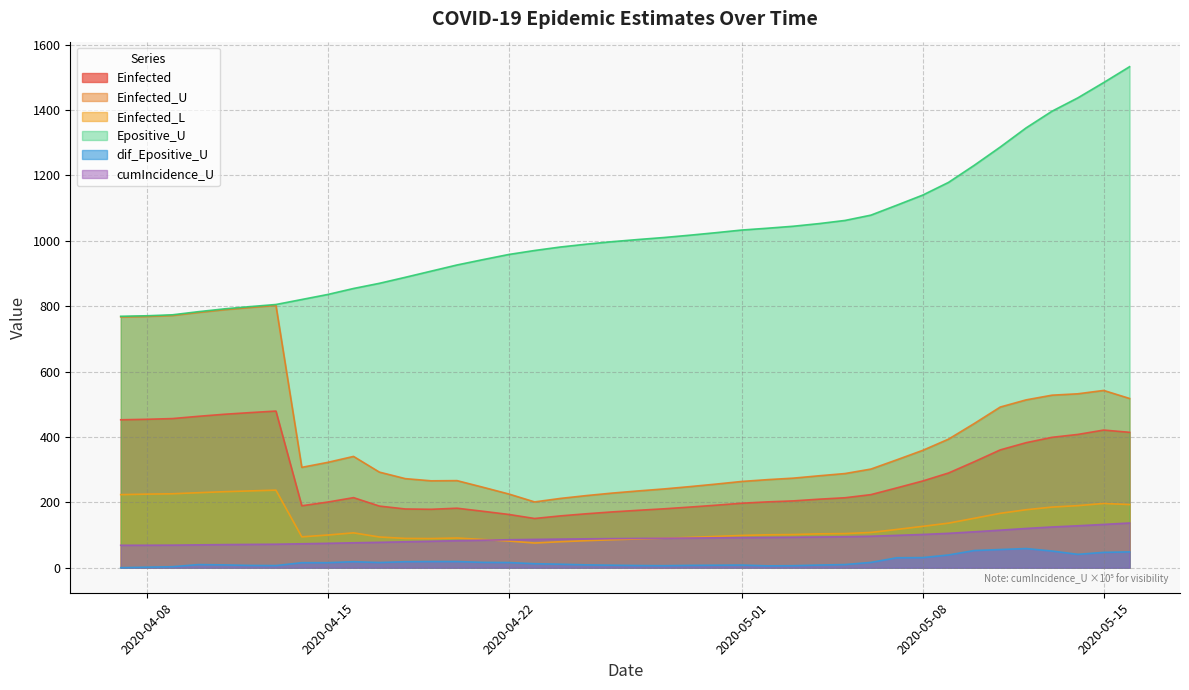

True or false: Epositive_U and cumIncidence_U cross at least once.

False